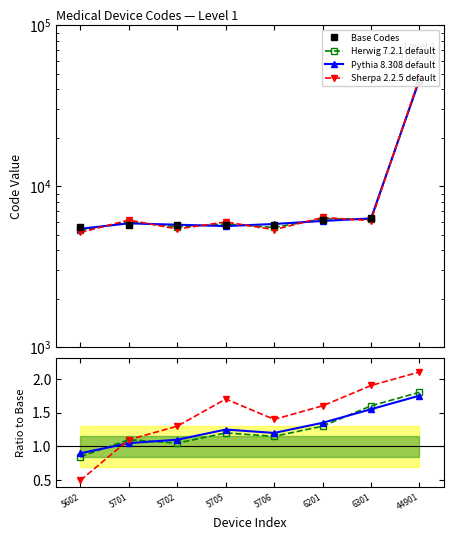

Which label corresponds to the smallest value in the chart?

5602